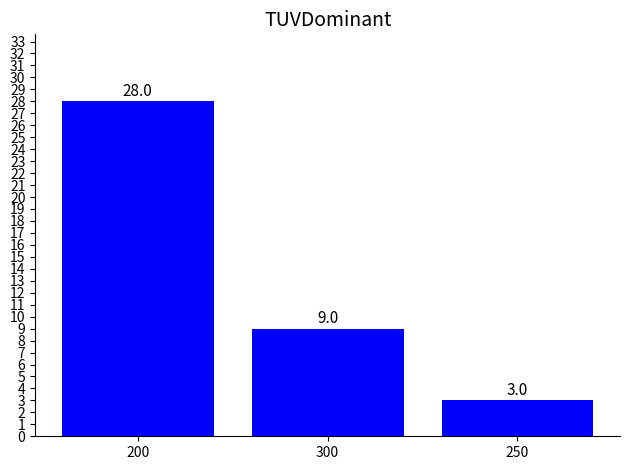

List the labels in order of value, largest first.

200, 300, 250